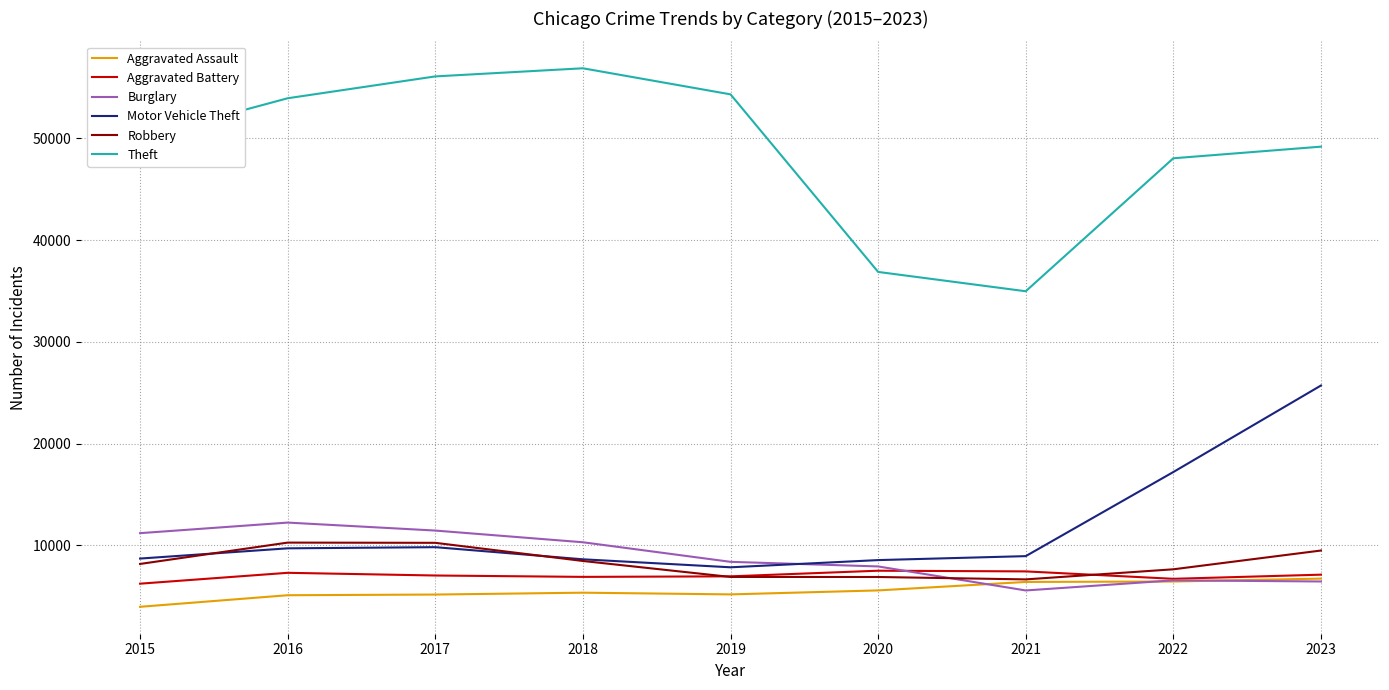

Is the value of Motor Vehicle Theft at 2015 greater than the value of Aggravated Assault at 2023?

Yes